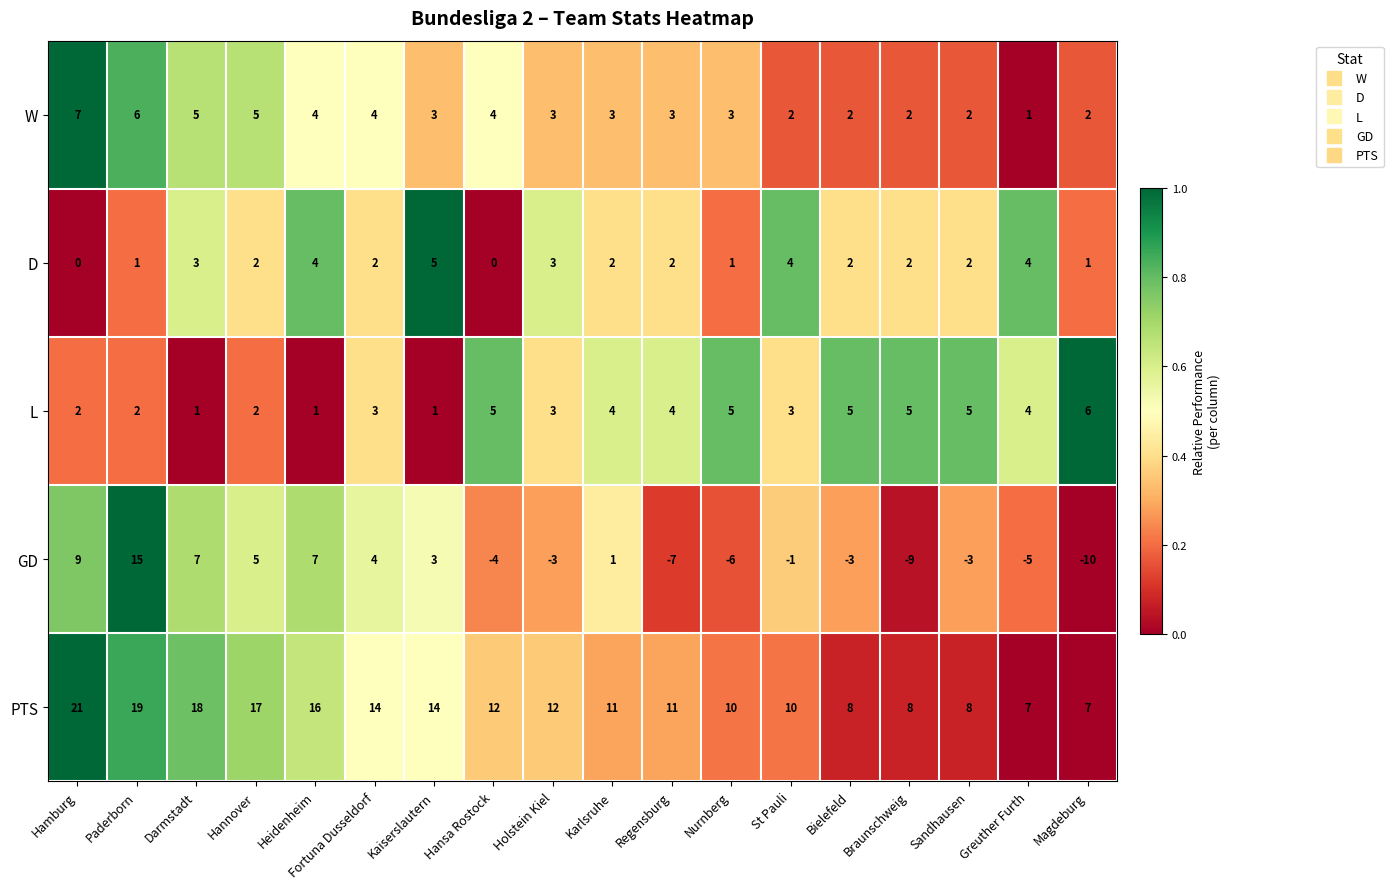

What value does the PTS series have at Darmstadt, to the nearest 5?

20